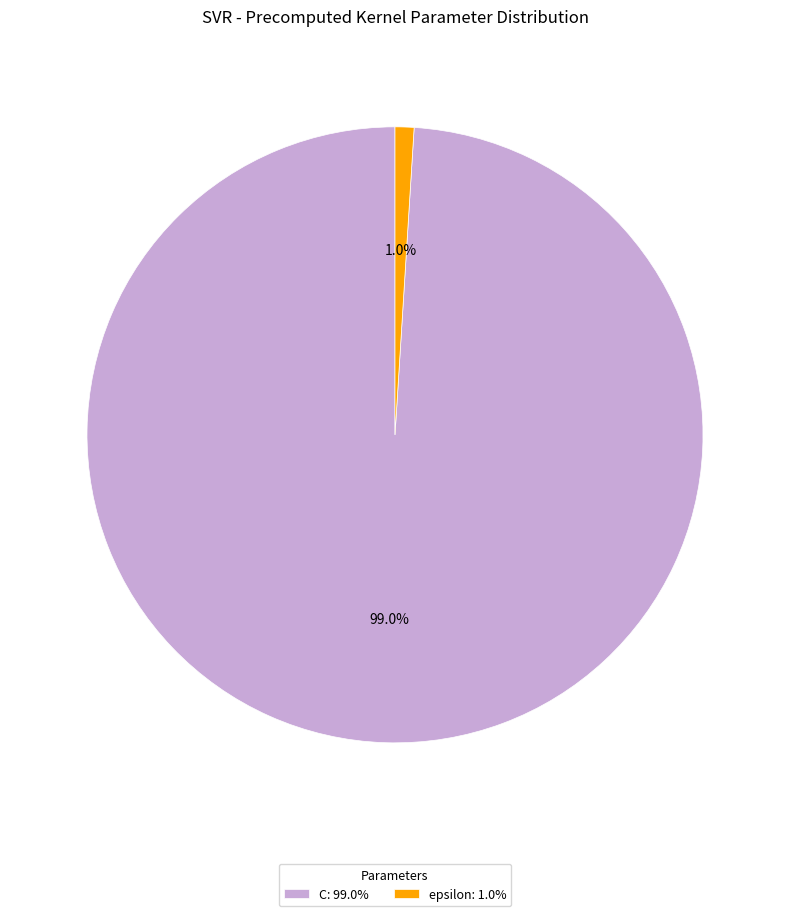

Is it true that C is 86% of the pie?

False